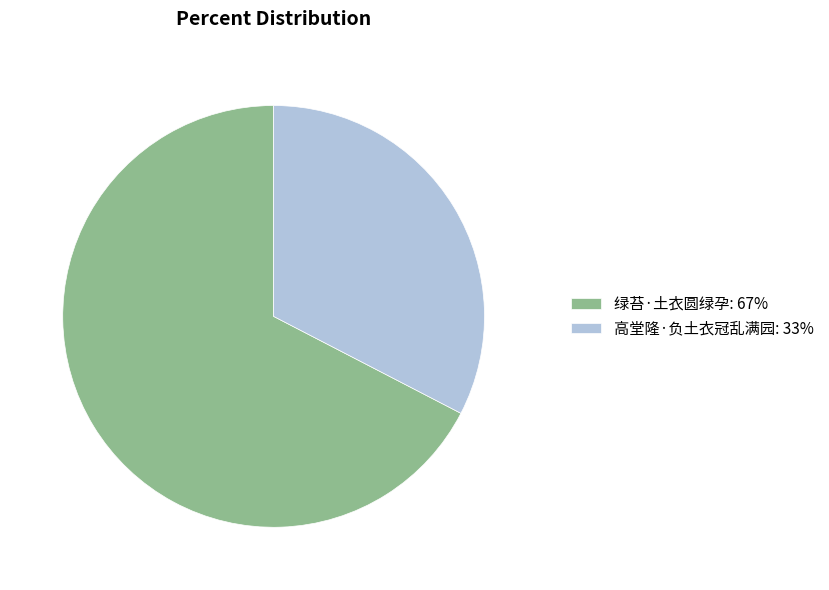

Which has a higher value, 高堂隆·负土衣冠乱满园: 33% or 绿苔·土衣圆绿孕: 67%?

绿苔·土衣圆绿孕: 67%